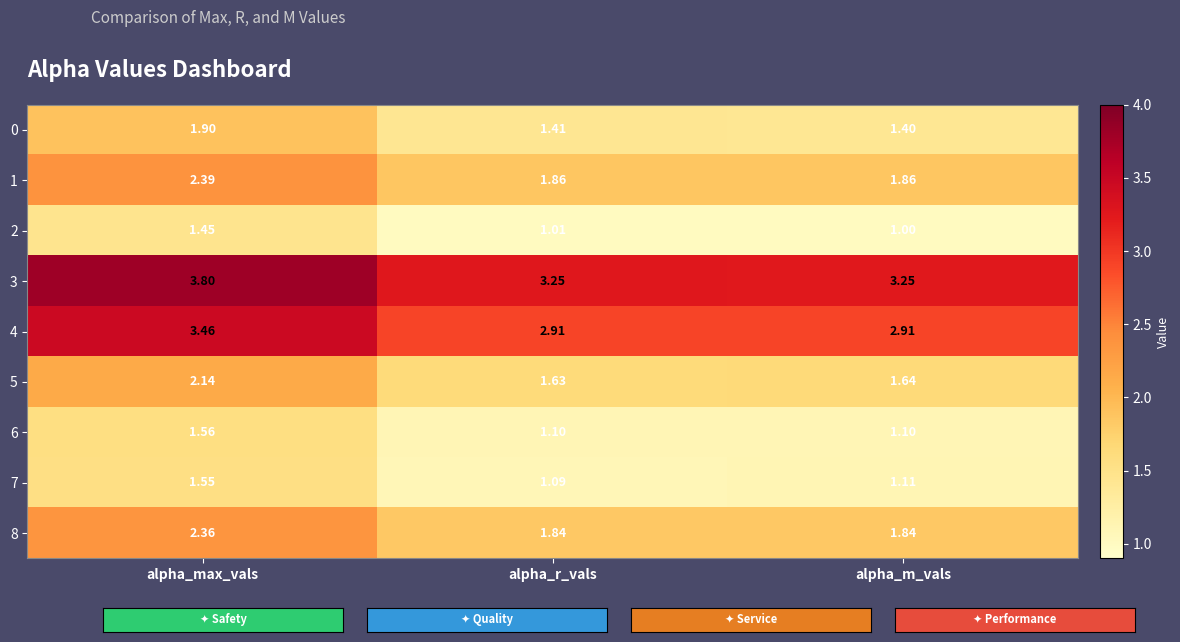

What is the total value across all series at alpha_r_vals?

16.1